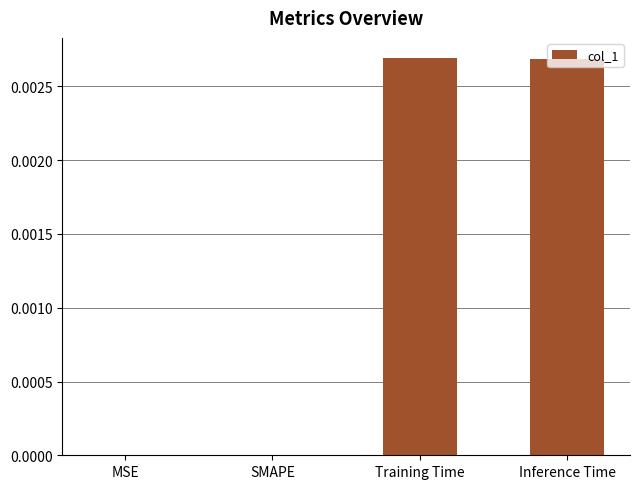

Between MSE and Inference Time, which is larger?

Inference Time